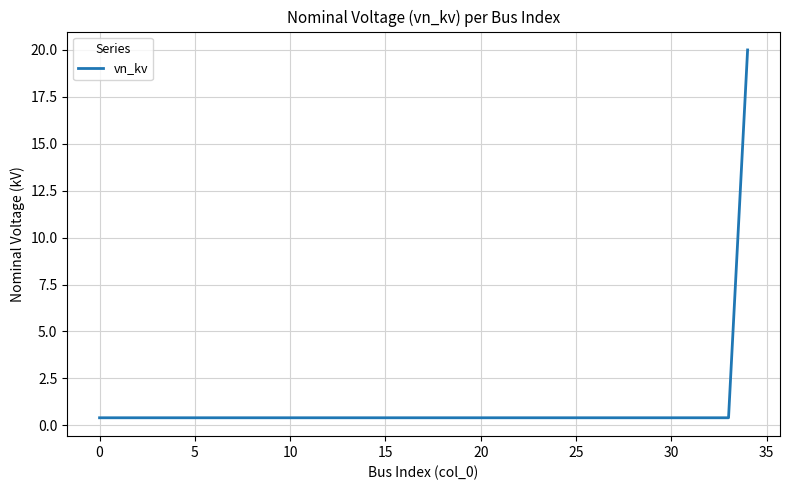

What is the average value?

1.0